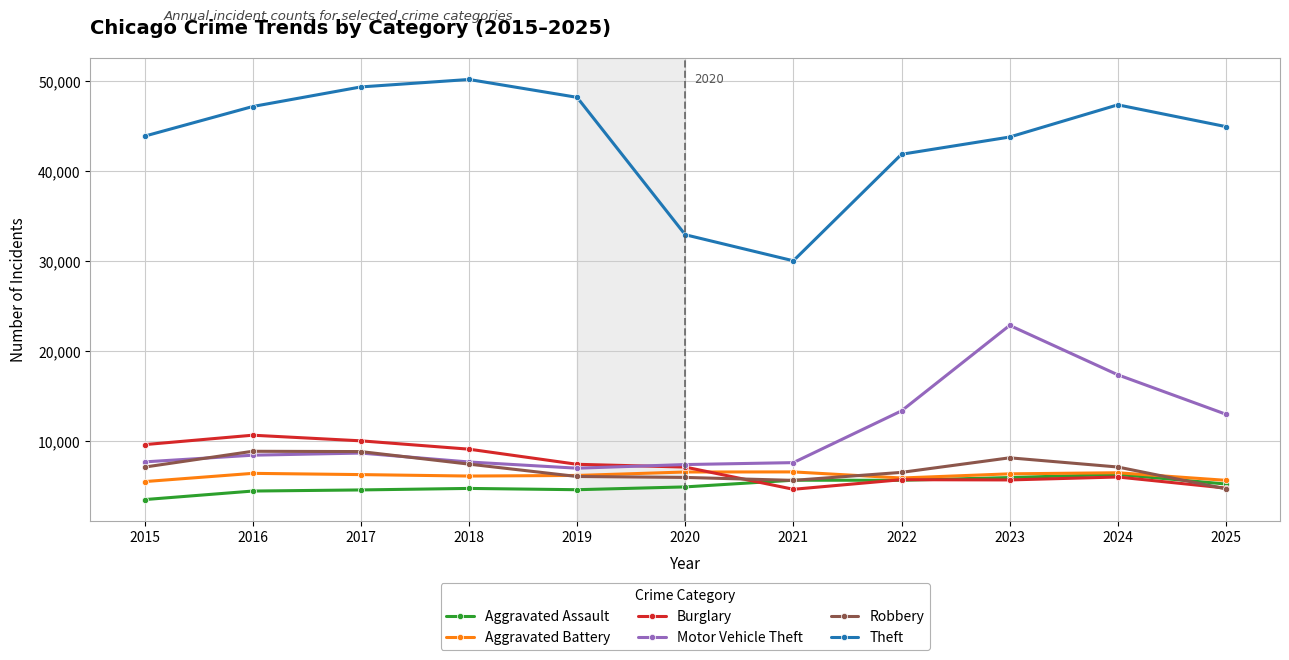

What is the total value across all series at 2024?

90608